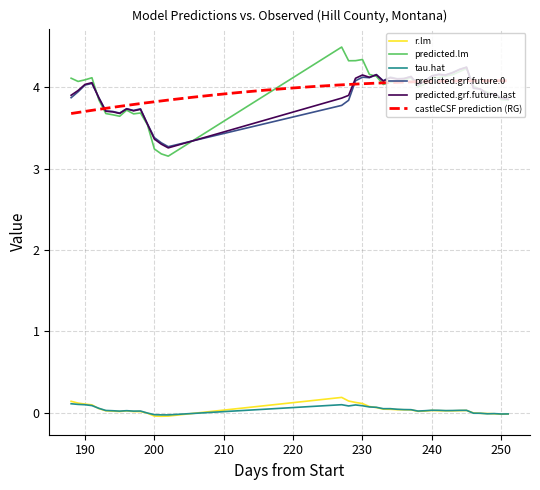

What is the highest value of the predicted.grf.future.last series?

4.2